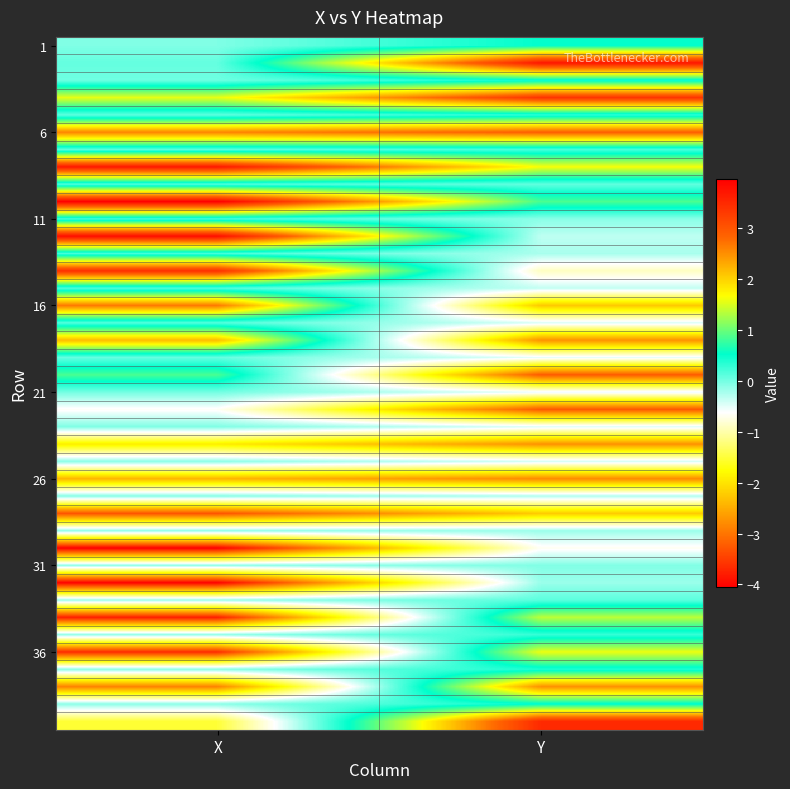

How many categories are shown in the chart?

2